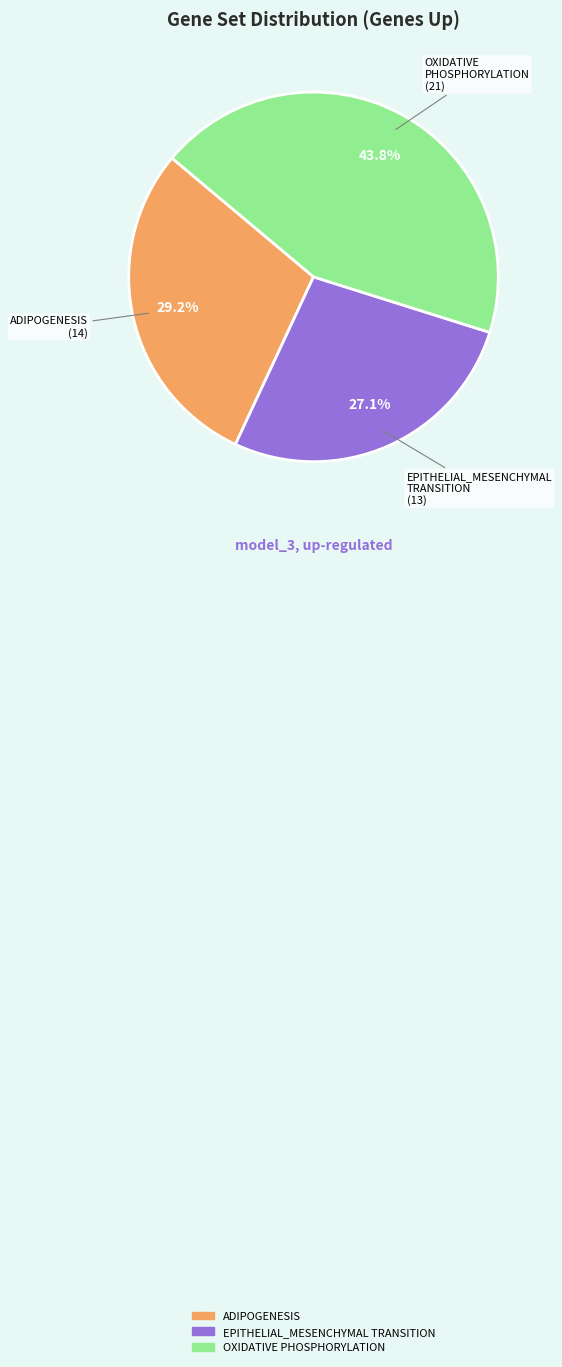

Does any single category account for the majority?

No